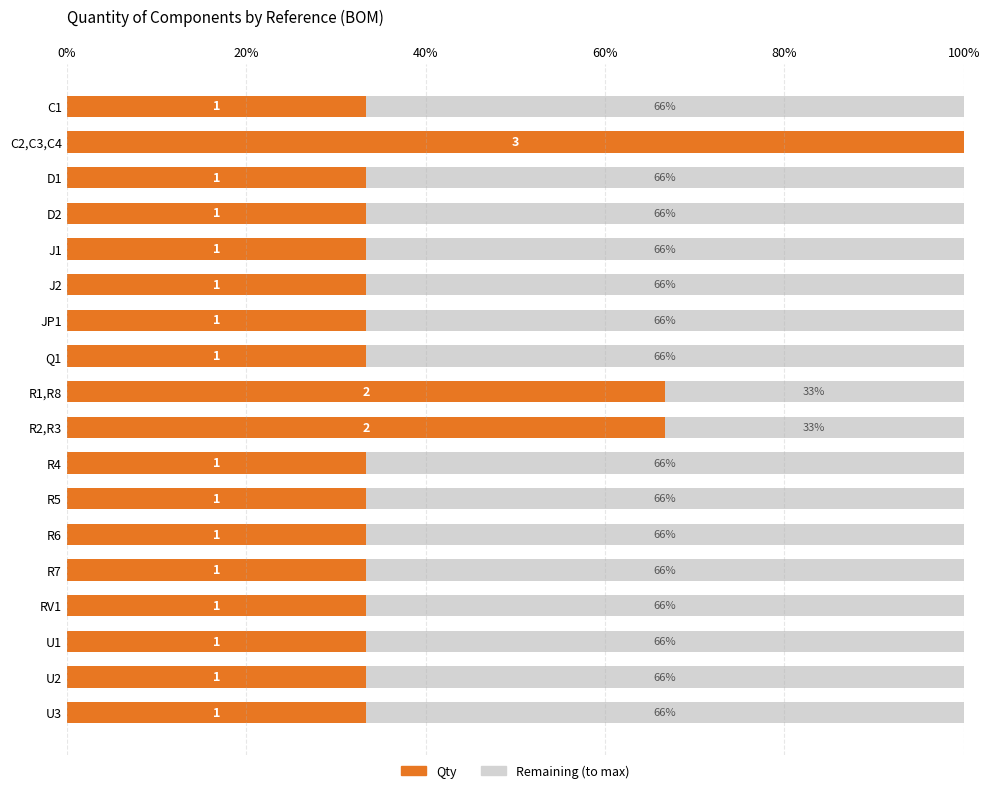

Is it true that Qty equals 33.3 at R6?

True